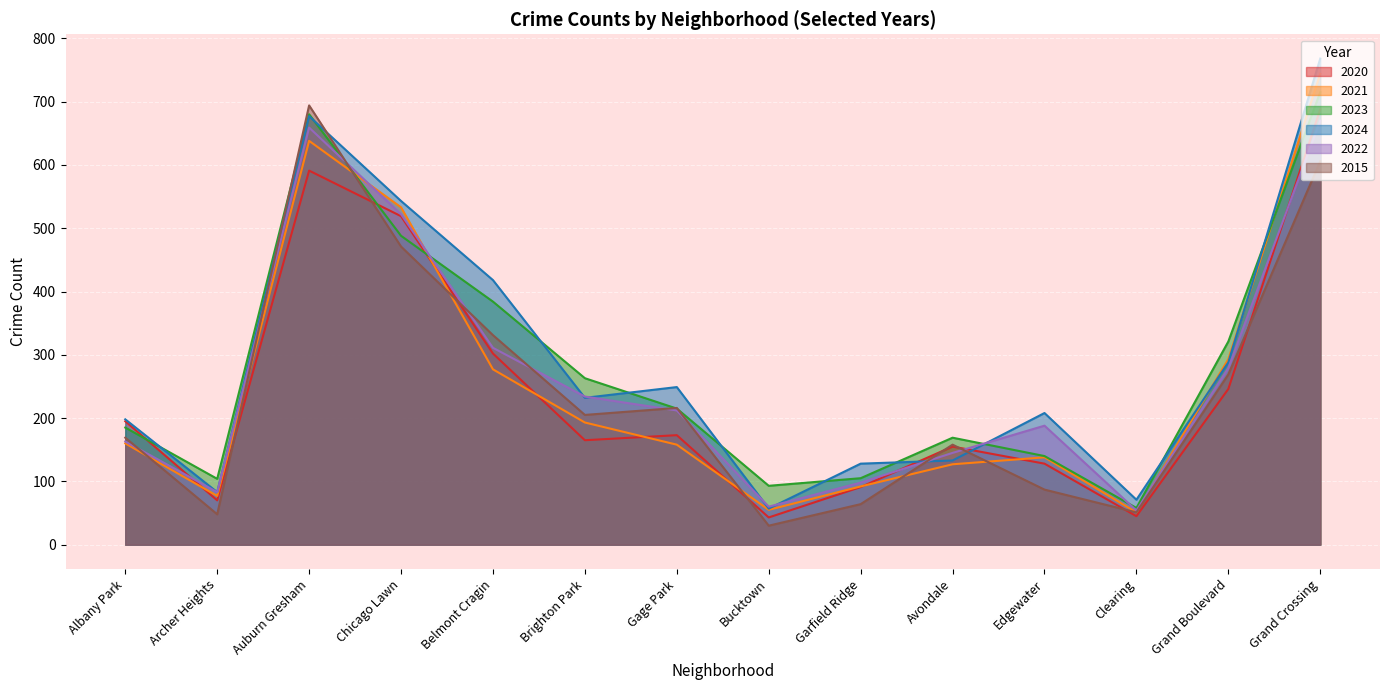

Where is the first local minimum for 2024?

Archer Heights